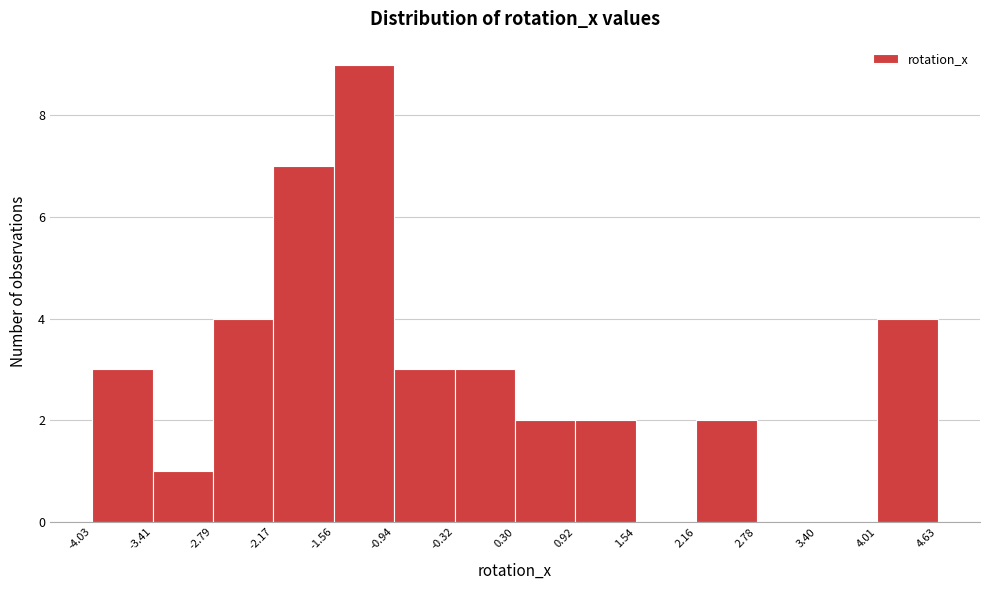

Reading left to right, list every bar in this chart as the range it spans on the x-axis followed by its height. The values are not printed on the chart, so give them approximately, as read against the axis.

-4.03 to -3.41: 3
-3.41 to -2.79: 1
-2.79 to -2.17: 4
-2.17 to -1.56: 7
-1.56 to -0.94: 9
-0.94 to -0.32: 3
-0.32 to 0.30: 3
0.30 to 0.92: 2
0.92 to 1.54: 2
1.54 to 2.16: 0
2.16 to 2.78: 2
2.78 to 3.40: 0
3.40 to 4.01: 0
4.01 to 4.63: 4